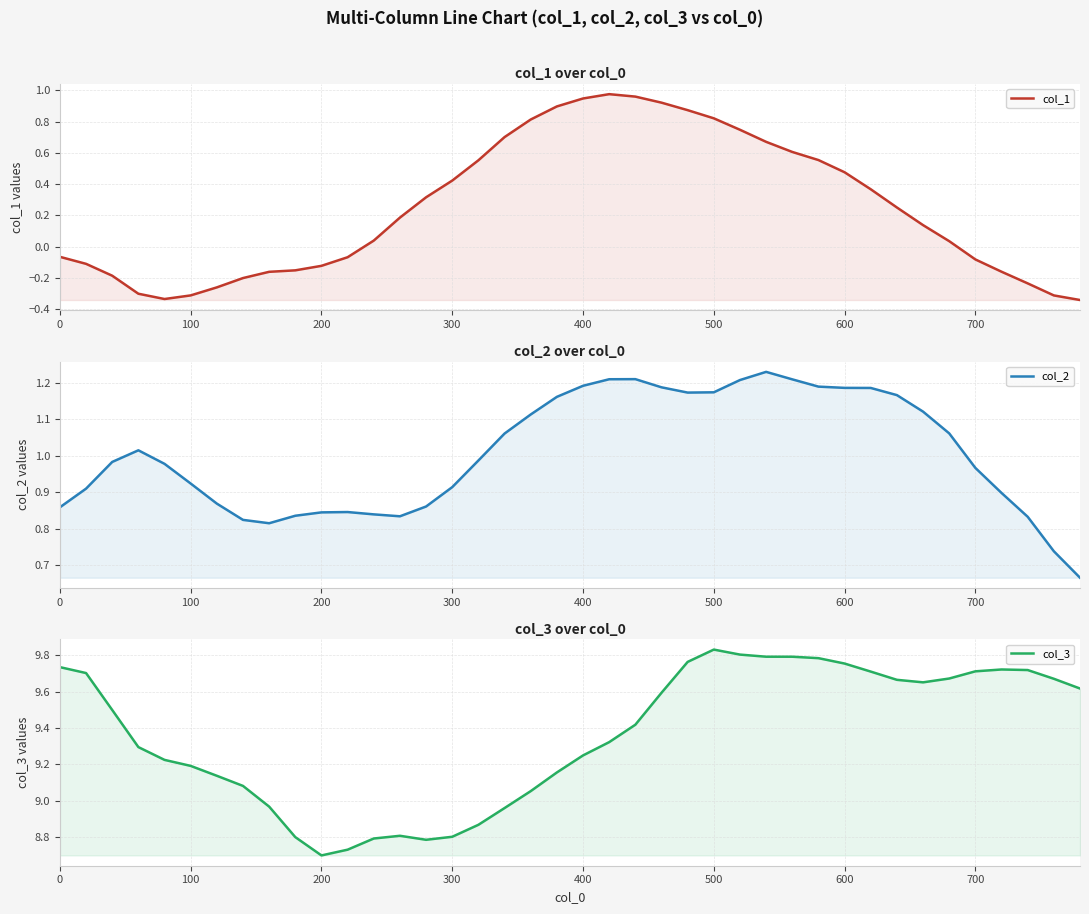

In col_2, how many points are higher than both neighbors (excluding endpoints)?

4